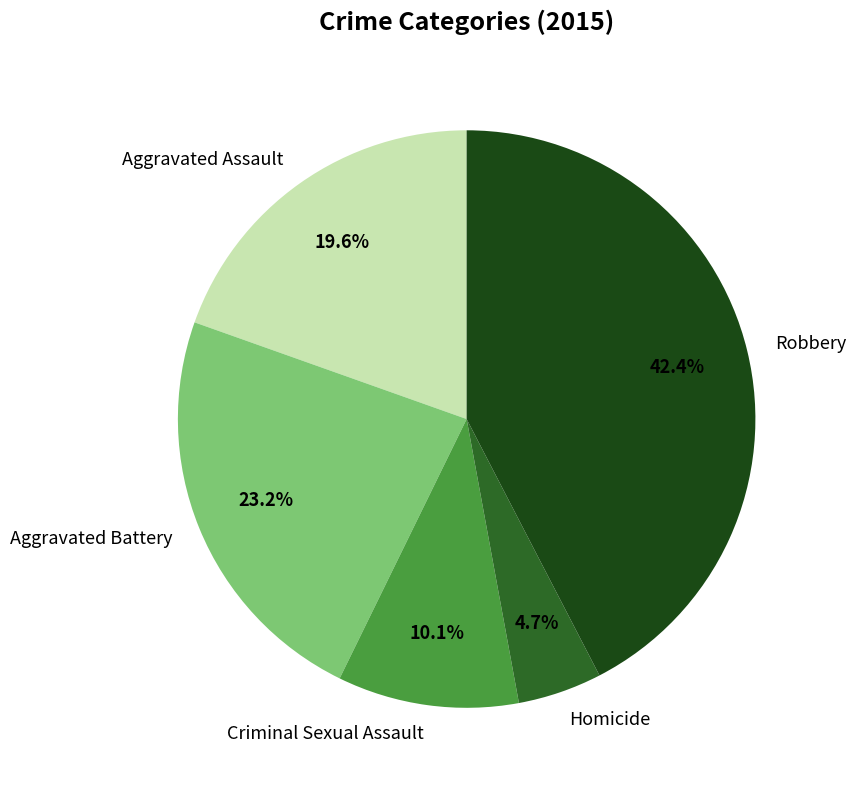

What percentage is NOT represented by Criminal Sexual Assault?

89.9%